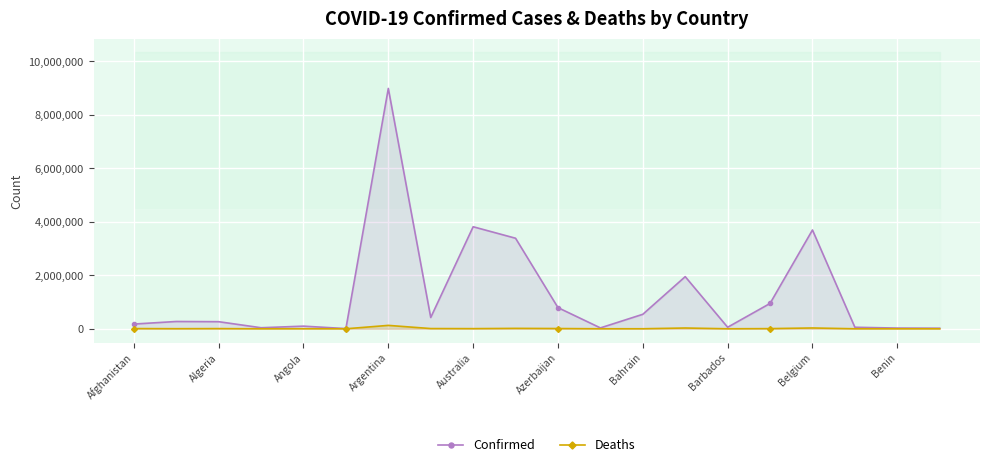

True or false: Confirmed and Deaths intersect in this chart.

False